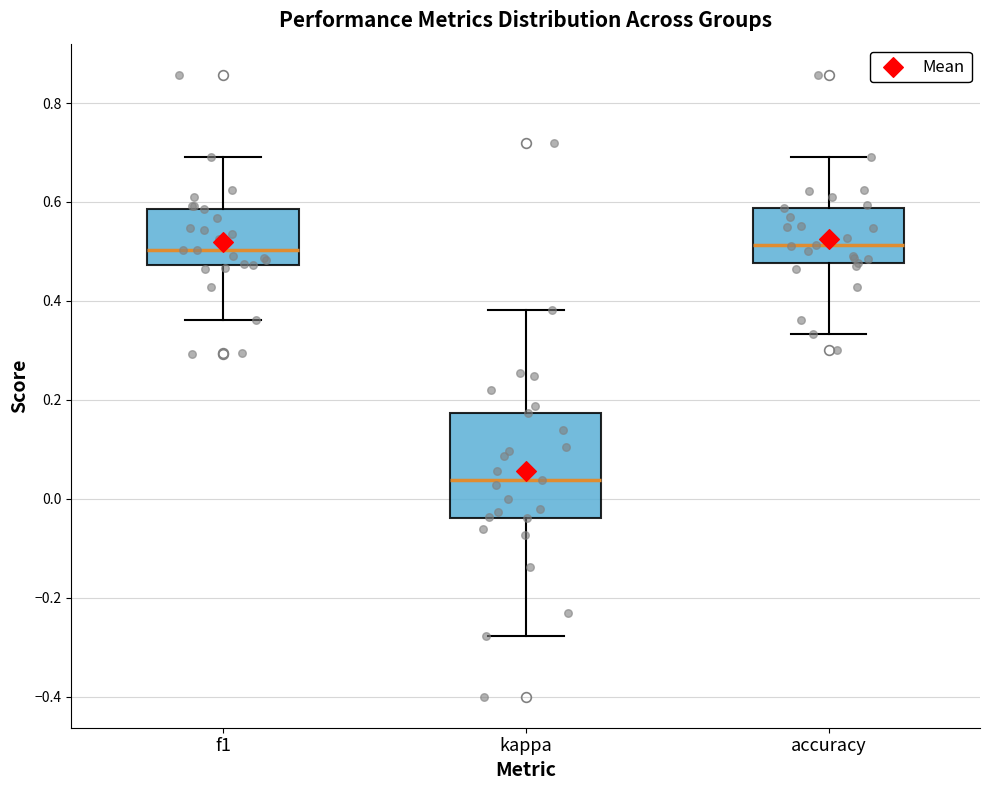

Reading left to right, read every box against the y-axis: the position of its median line, the range the box covers, and the ends of its whiskers. The values are not printed on the chart, so give them approximately, as read against the axis.

f1: median 0.50, box 0.48 to 0.58, whiskers 0.36 to 0.70
kappa: median 0.04, box -0.04 to 0.18, whiskers -0.28 to 0.38
accuracy: median 0.52, box 0.48 to 0.58, whiskers 0.34 to 0.70